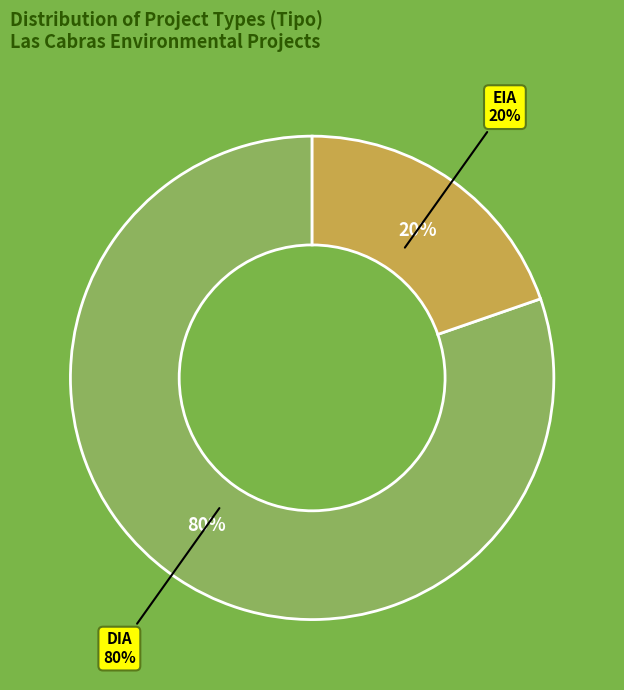

True or false: EIA accounts for 20% of the total.

True